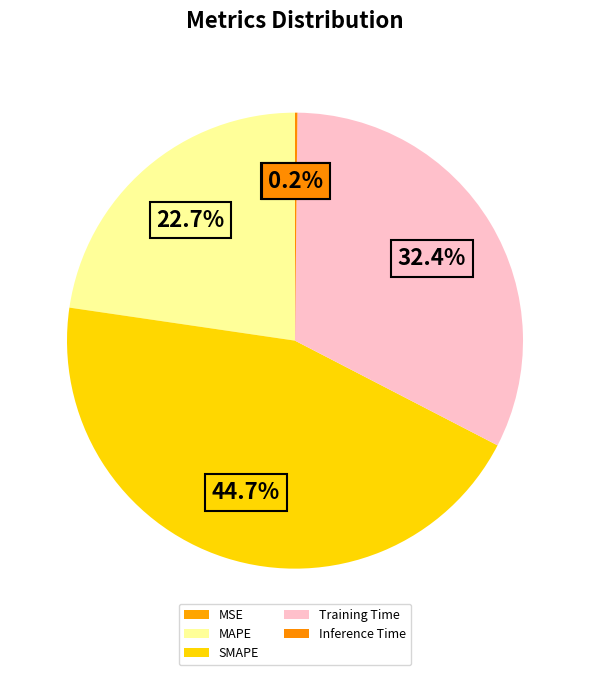

Rank the categories by value from lowest to highest.

MSE, Inference Time, MAPE, Training Time, SMAPE